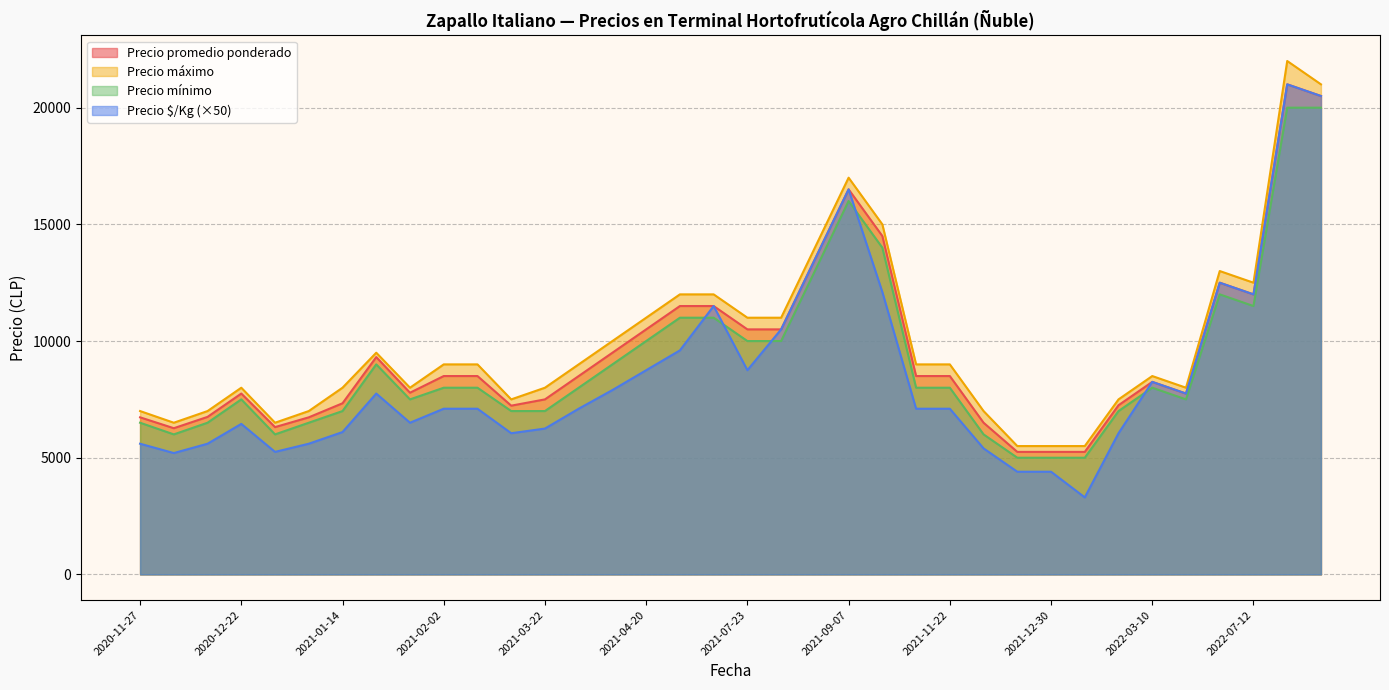

What is the spread (max minus min) of values at 2021-03-22?

1750